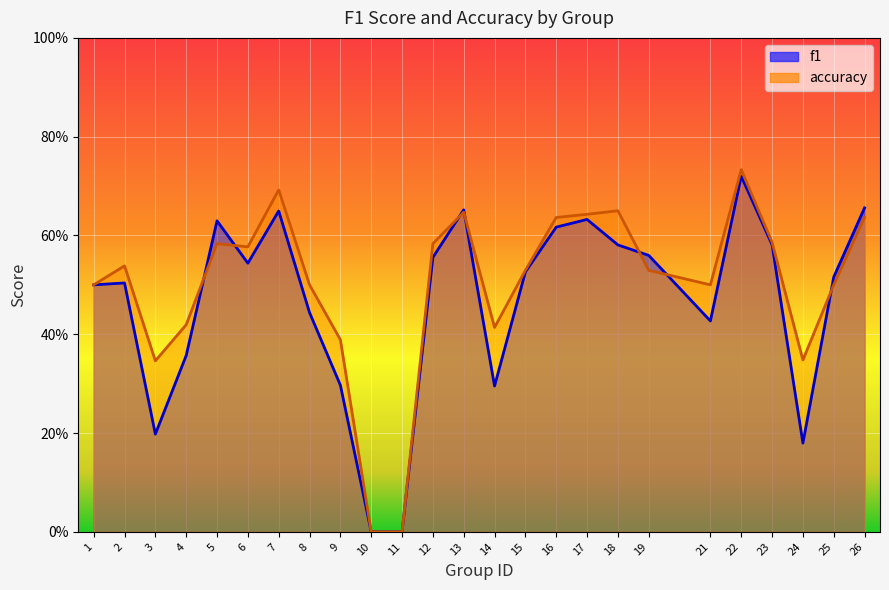

Is the value of f1 at 17 greater than the value of accuracy at 16?

No